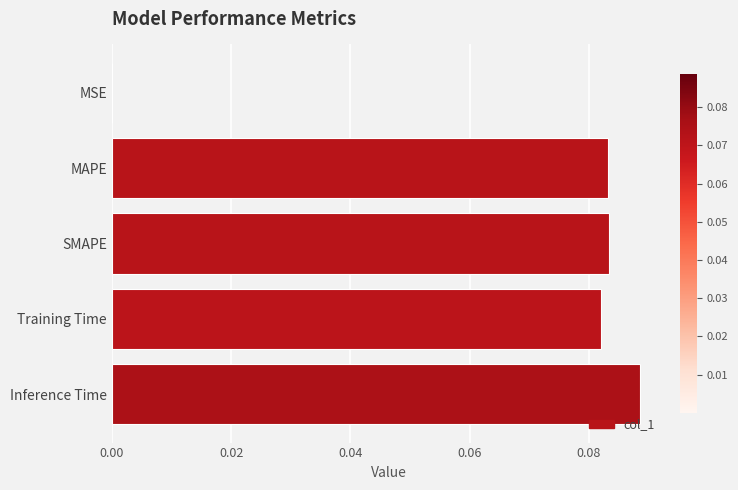

Between Inference Time and Training Time, which is larger?

Inference Time